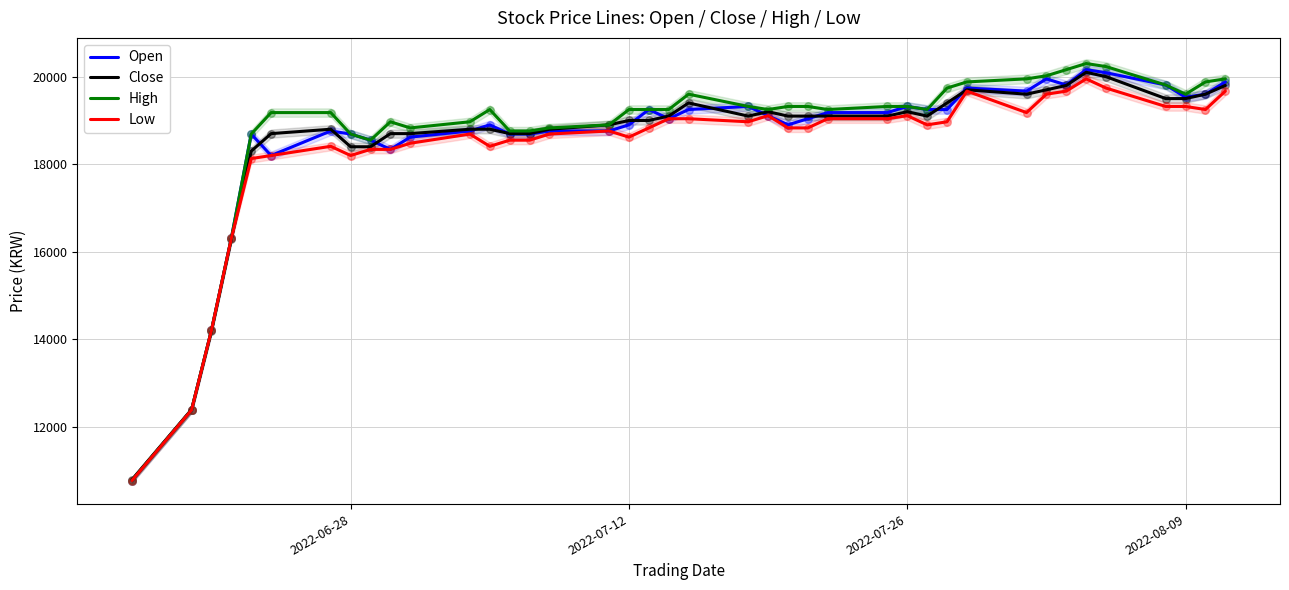

What is the lowest value of the Close series?

10800